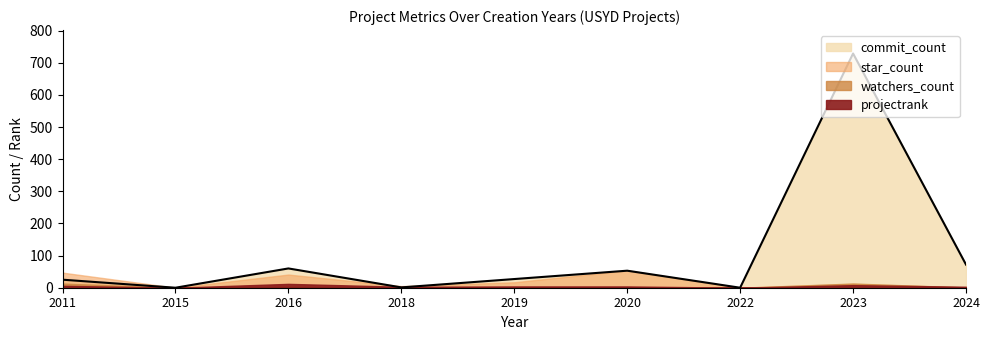

Is the value of projectrank at 2020 greater than the value of star_count at 2020?

No